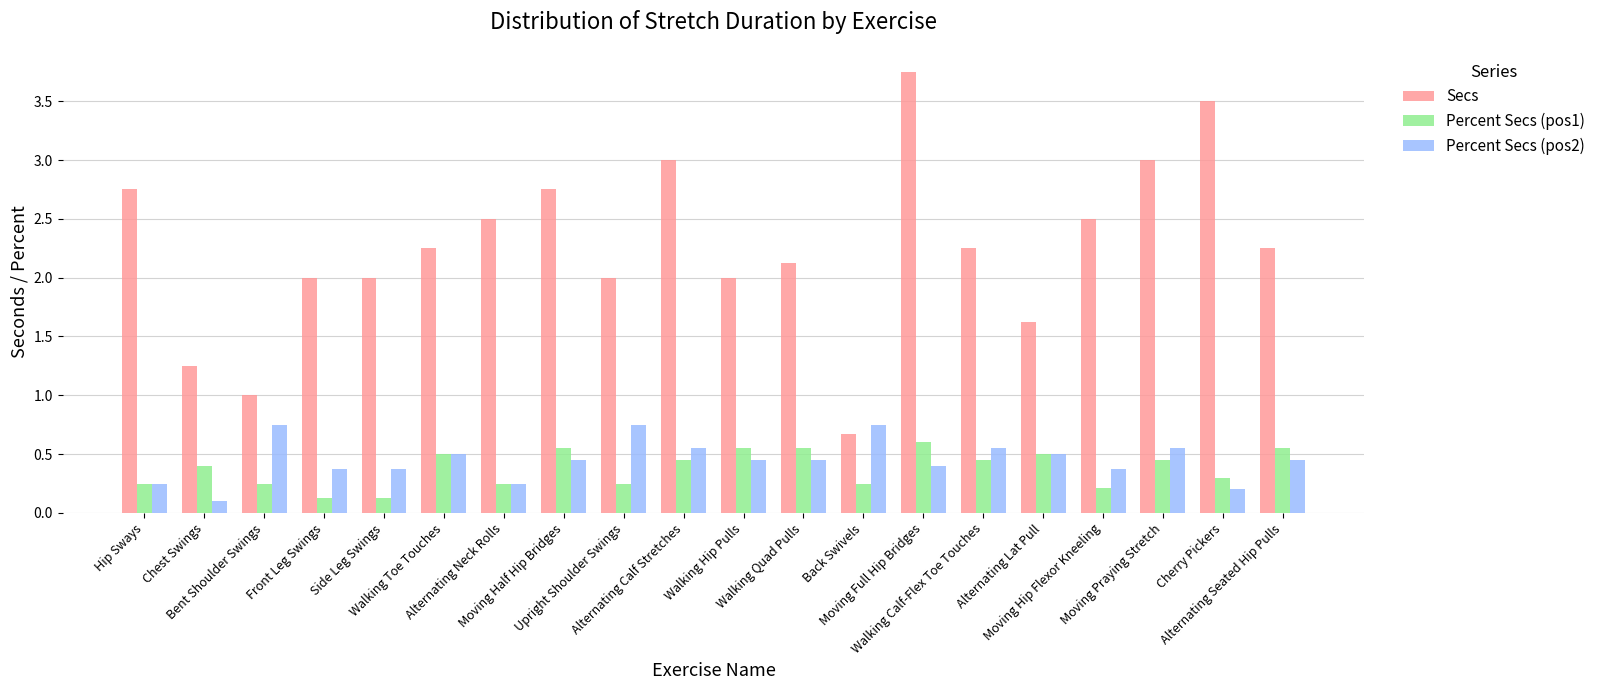

Which series has the widest spread of values?

Secs